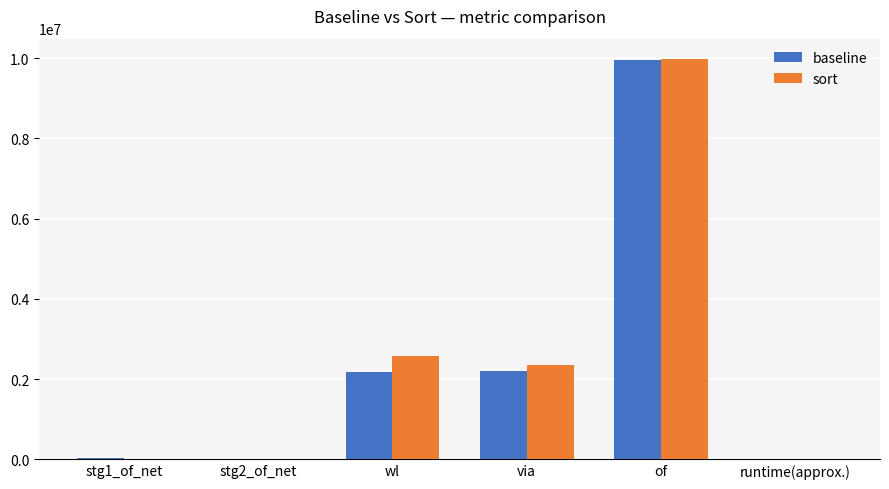

At which label does sort reach its peak?

of